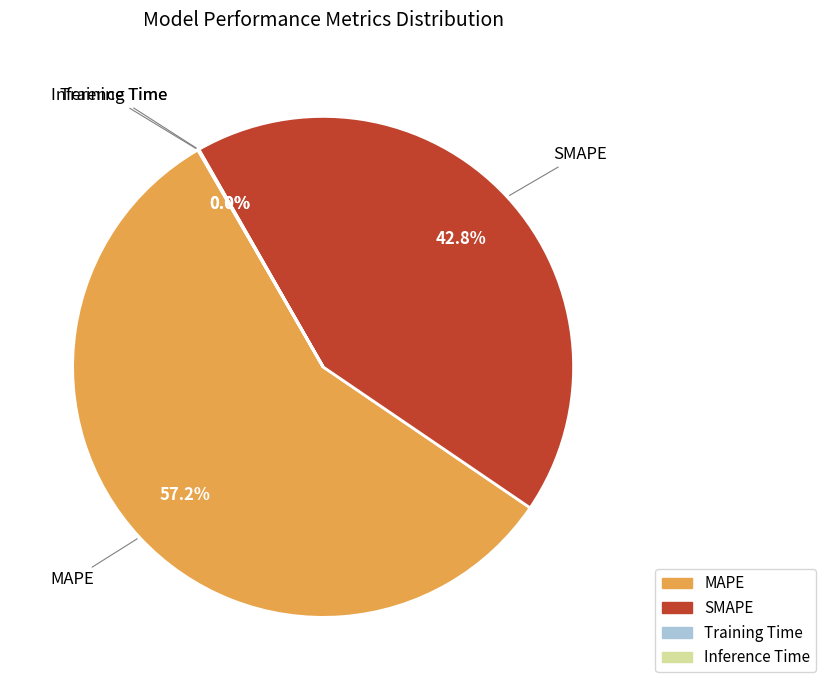

What percentage is NOT represented by MAPE?

42.8%